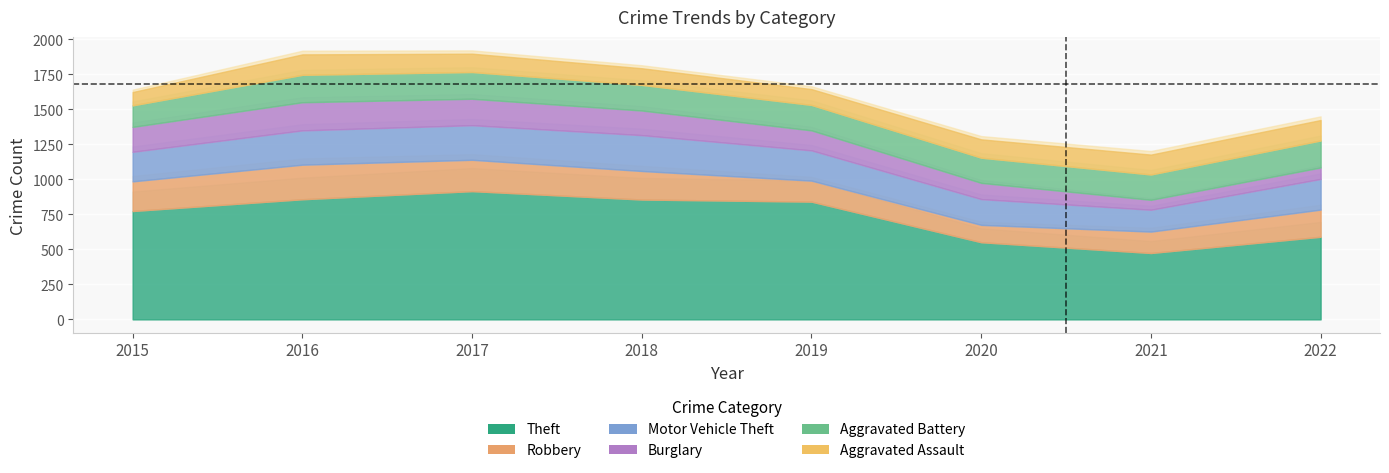

Which category has the lowest value in the Aggravated Battery series?

2015